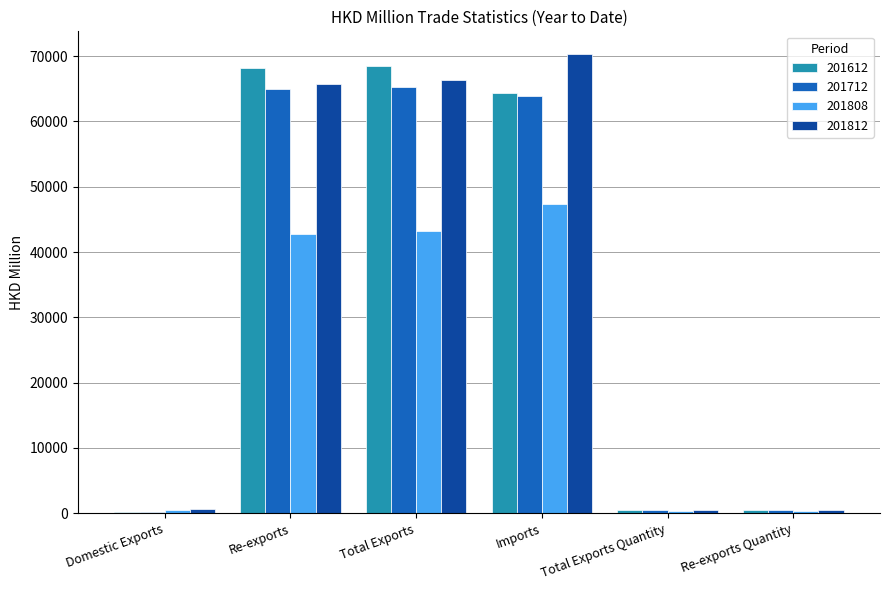

What is the sum of all 201612 values?

202322.5